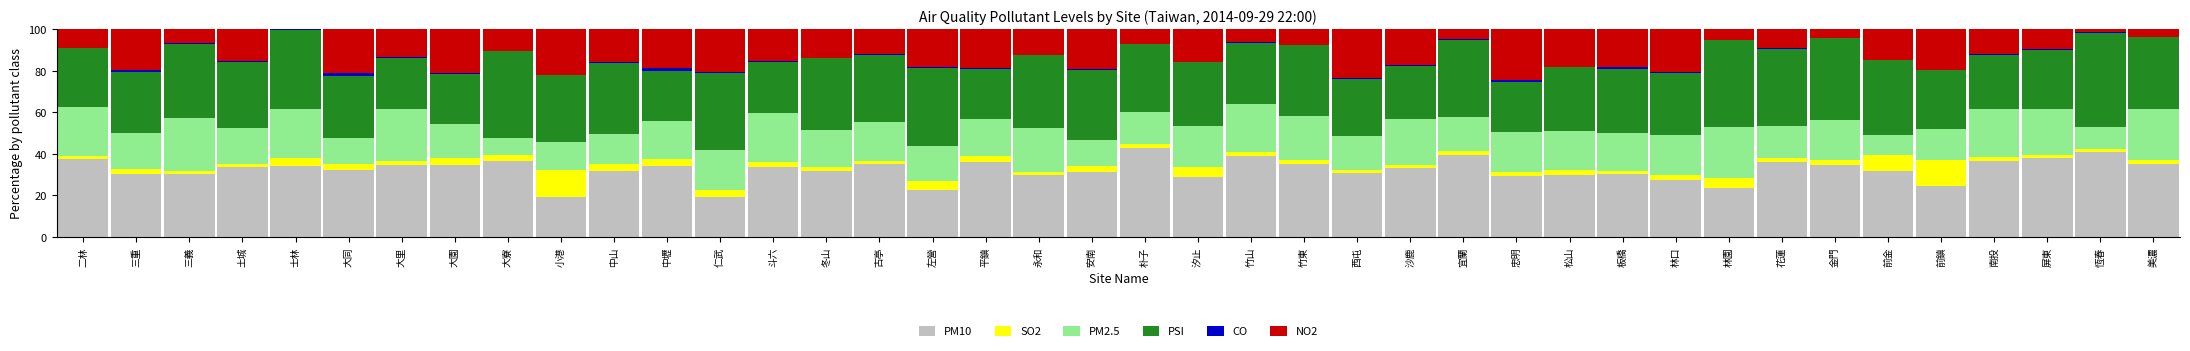

True or false: PM10 has a value of 53.4 at 大園.

False